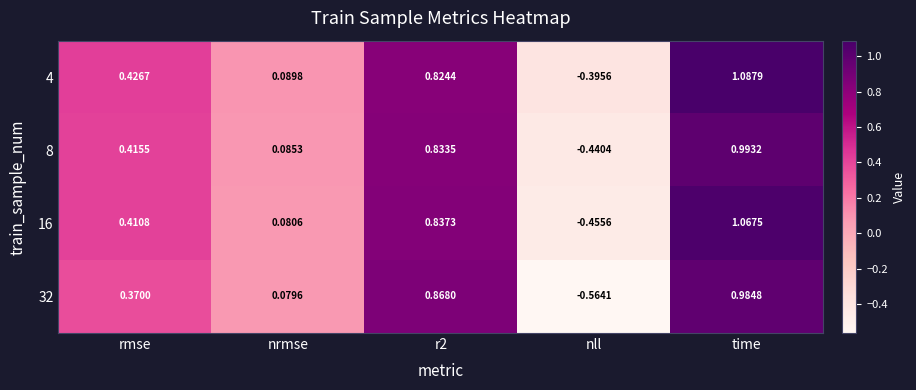

Where is 8 nearest to the value 0?

nrmse